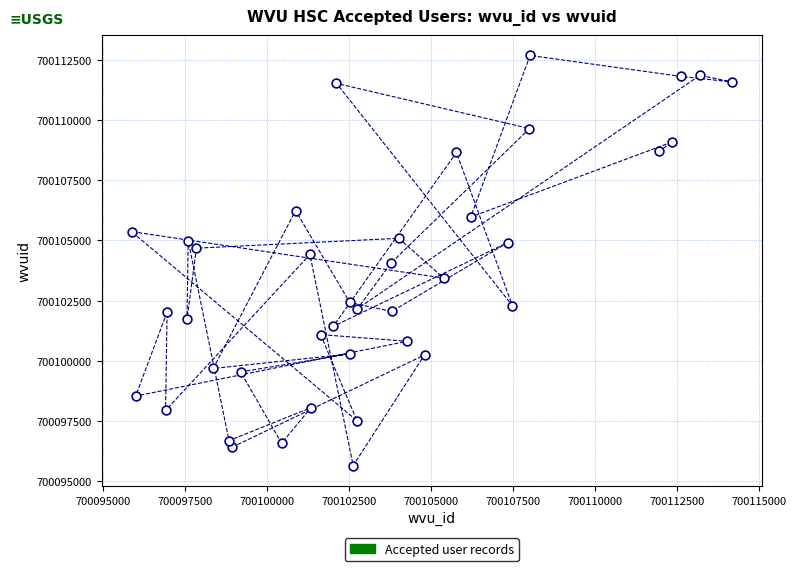

What is the range of Y values (max minus min)?

17029.8